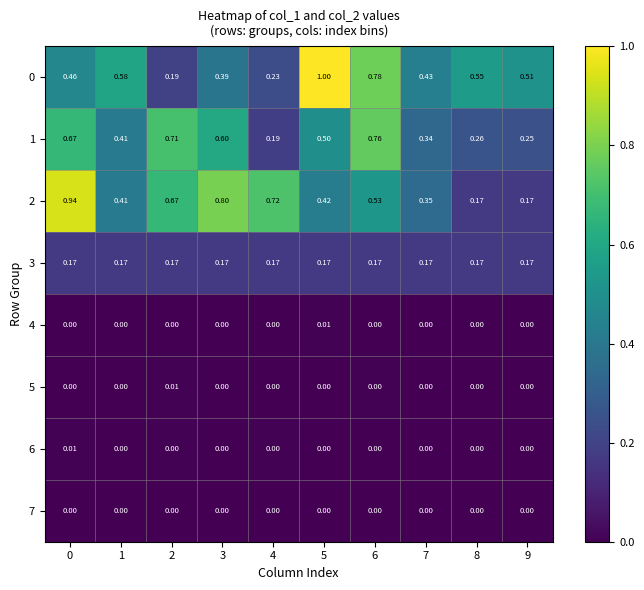

Between 4 and 7, which series saw the biggest shift?

2